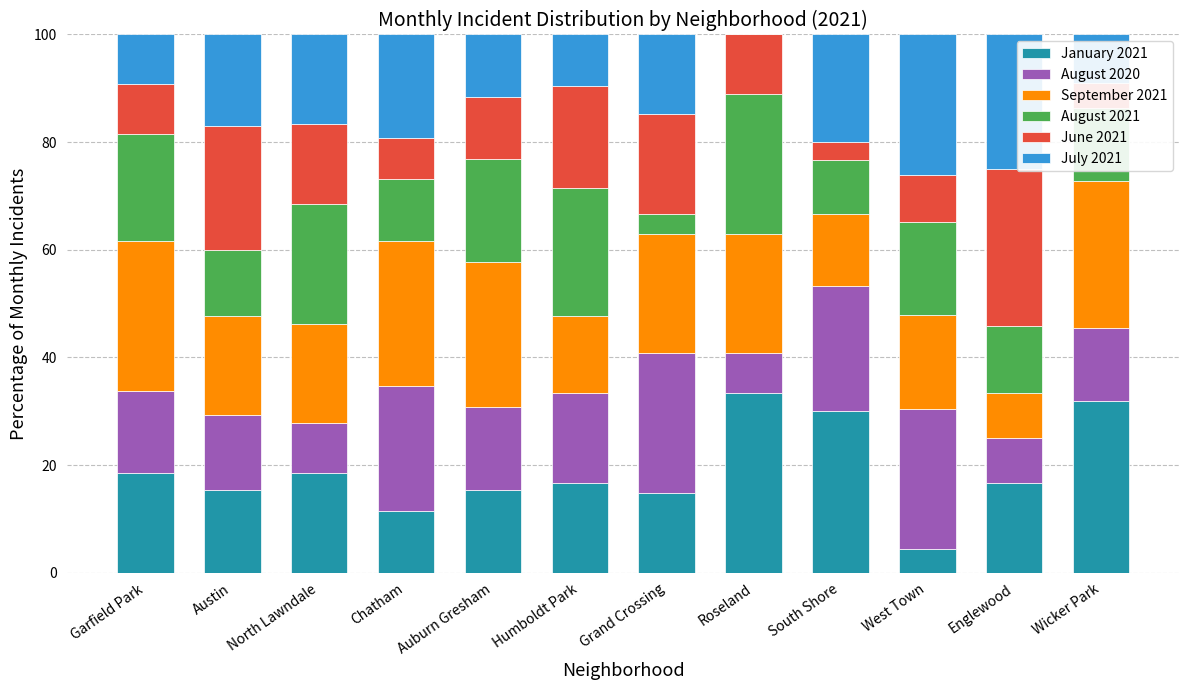

The January 2021 series shows 53.0 at Roseland. True or false?

False